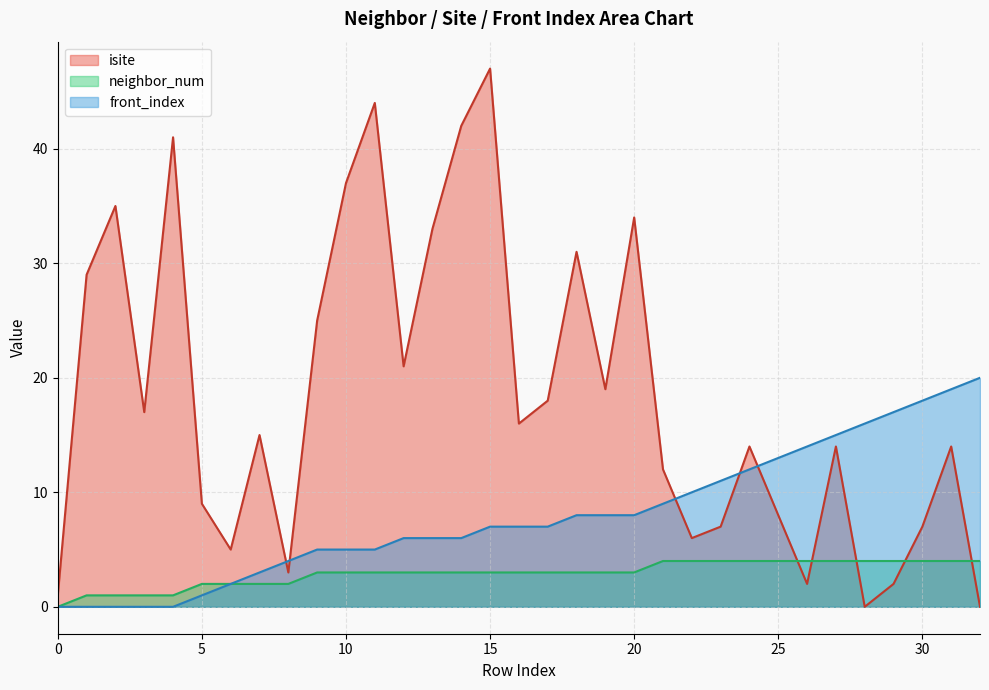

How many lines are shown in the chart?

3